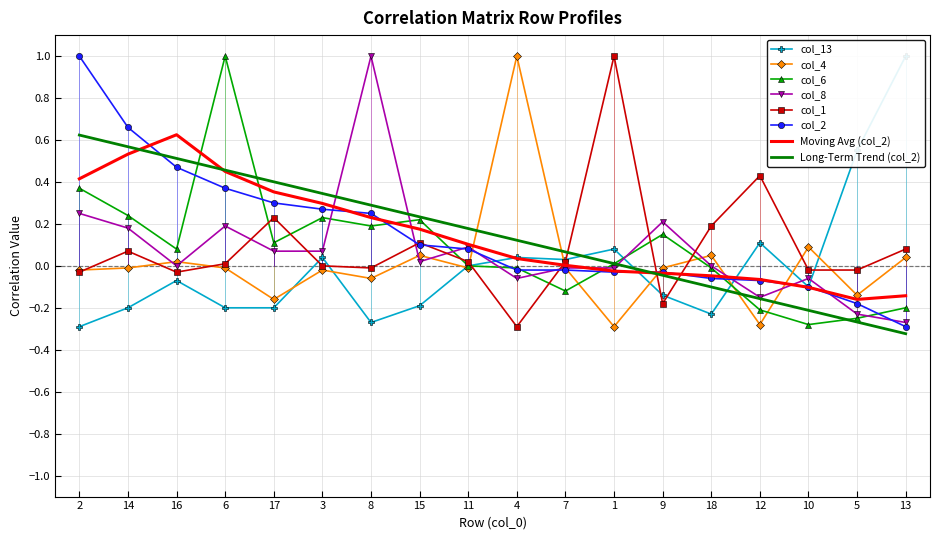

How many interior local peaks does the col_4 series have?

6